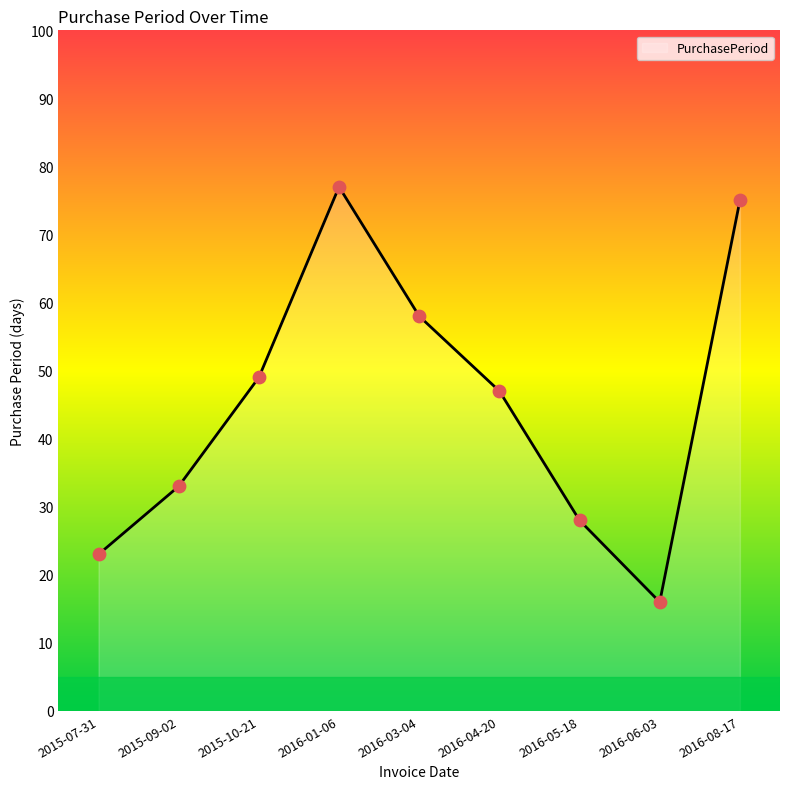

Which has a higher value, 2015-09-02 or 2016-06-03?

2015-09-02